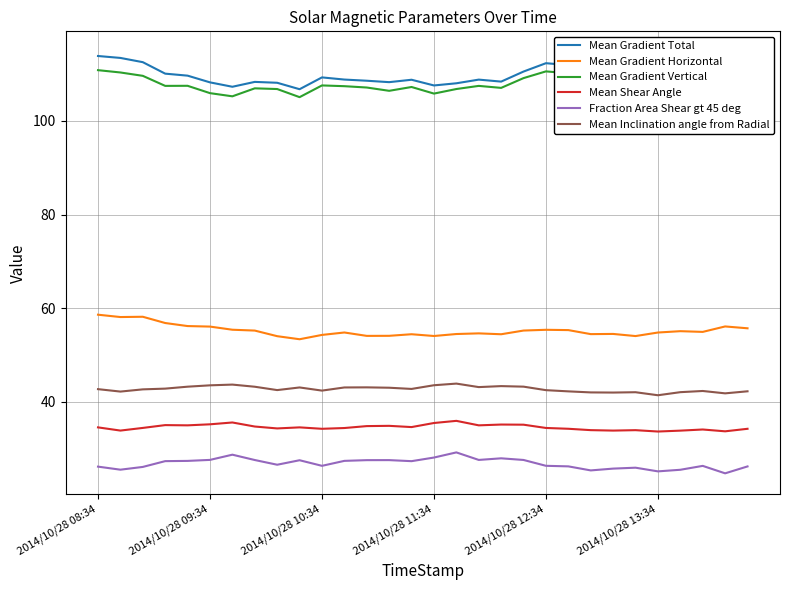

What is the maximum value for Mean Inclination angle from Radial?

43.9